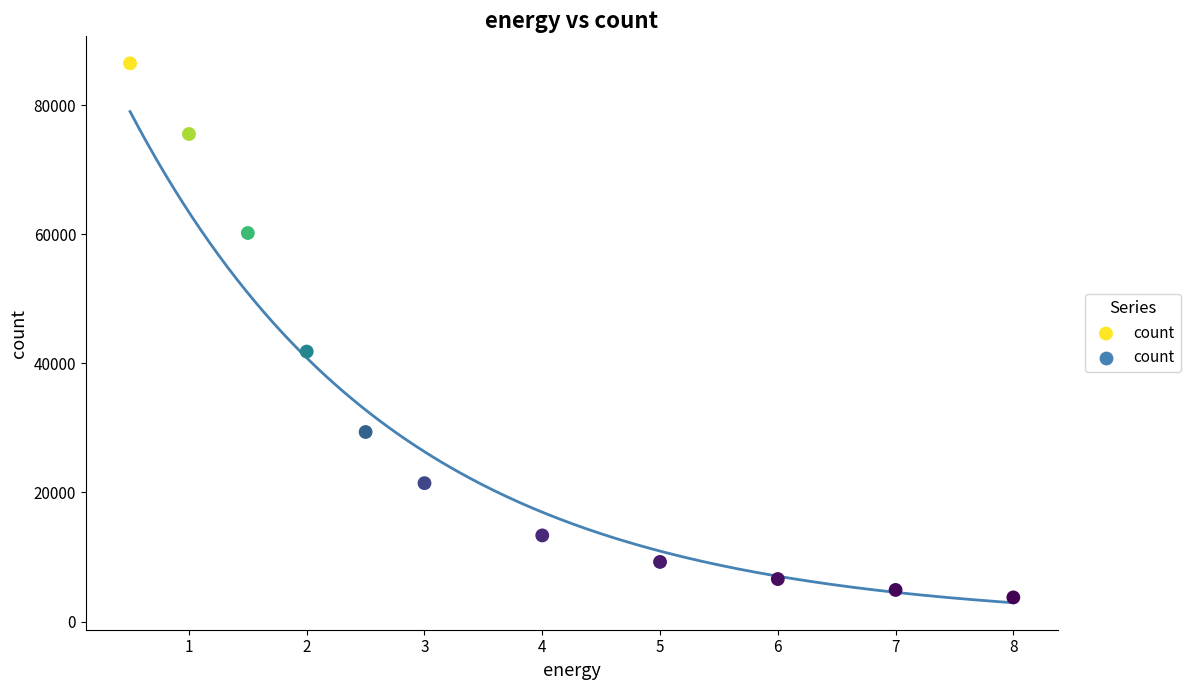

What Y value in the scatter plot is closest to 45105?

41823